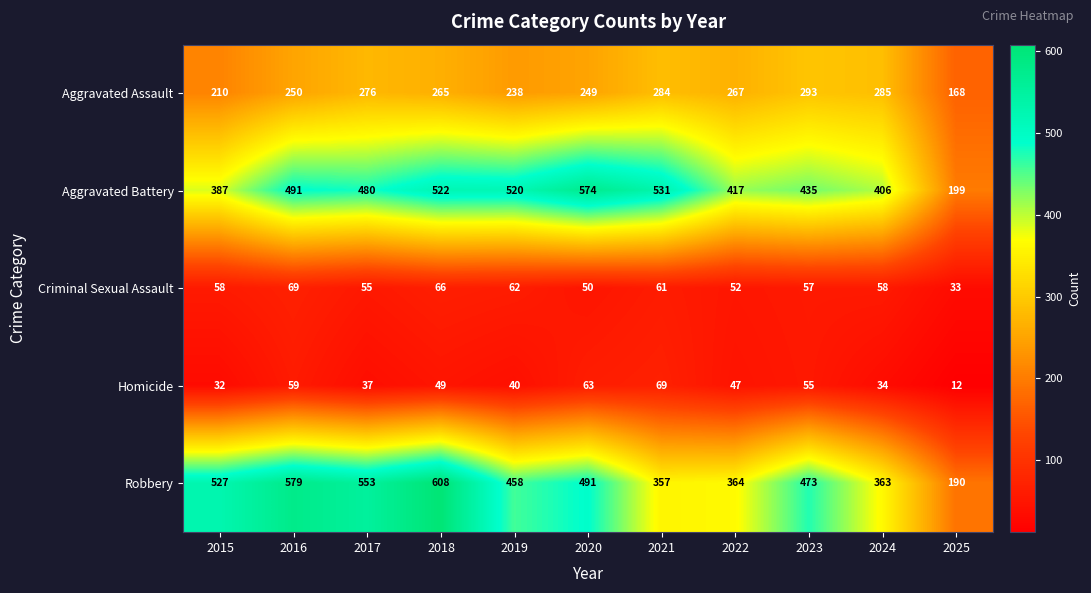

Rank the categories by Aggravated Assault value from highest to lowest.

2023, 2024, 2021, 2017, 2022, 2018, 2016, 2020, 2019, 2015, 2025